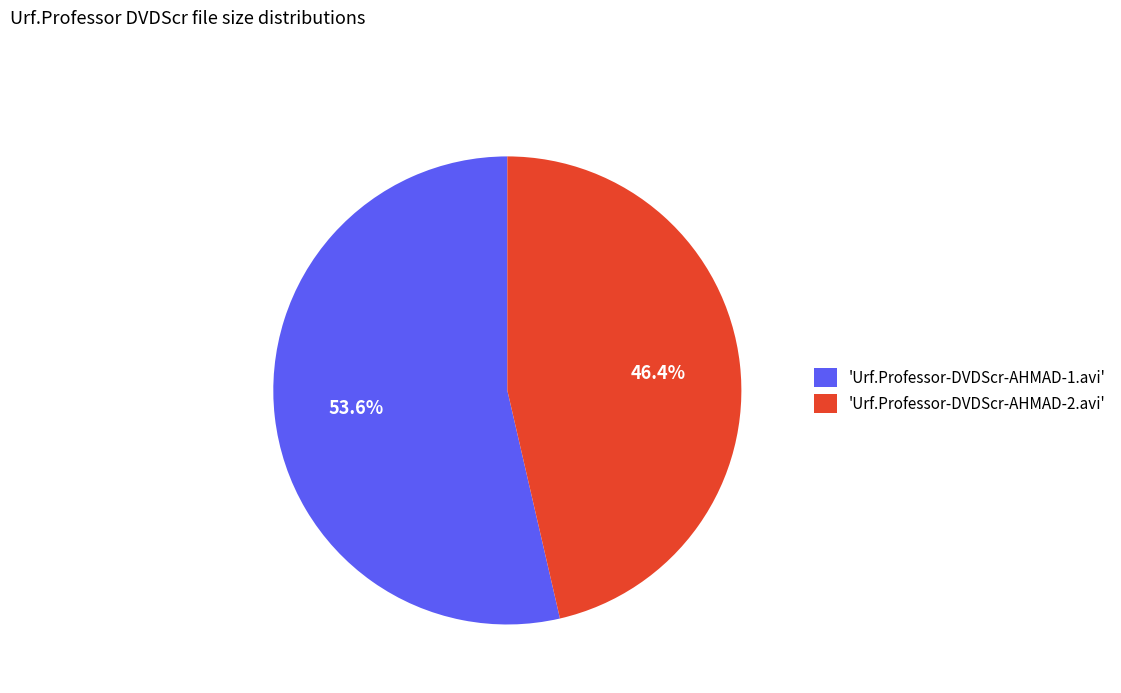

Which slice represents more than half of the pie?

'Urf.Professor-DVDScr-AHMAD-1.avi'